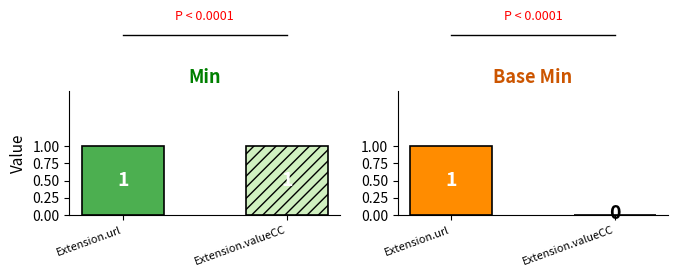

What is the label of the 2nd bar from the right?

Extension.url